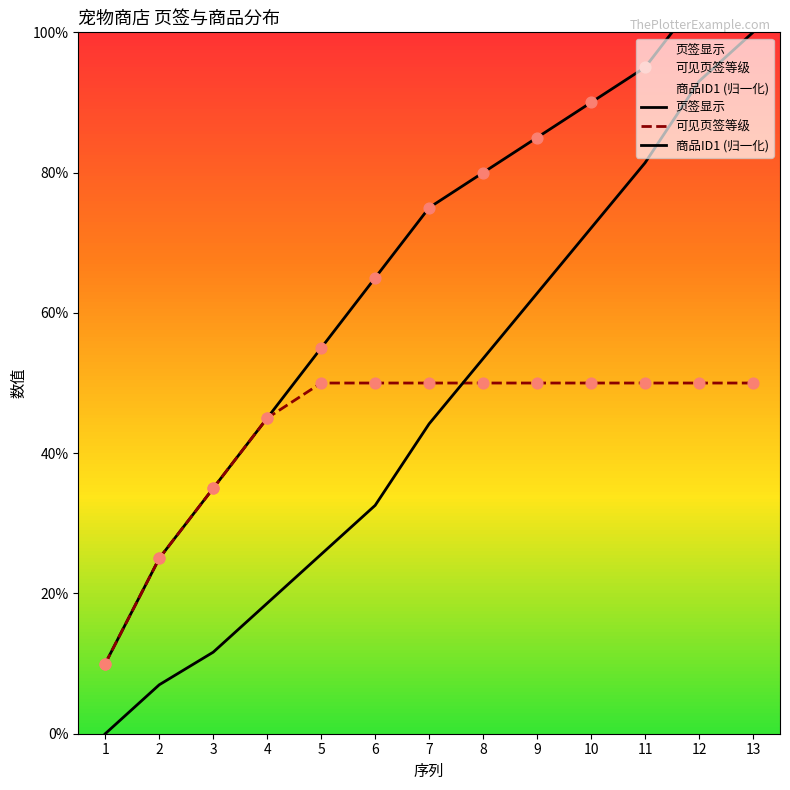

Which series has the largest Y range (max minus min)?

商品ID1 (归一化)